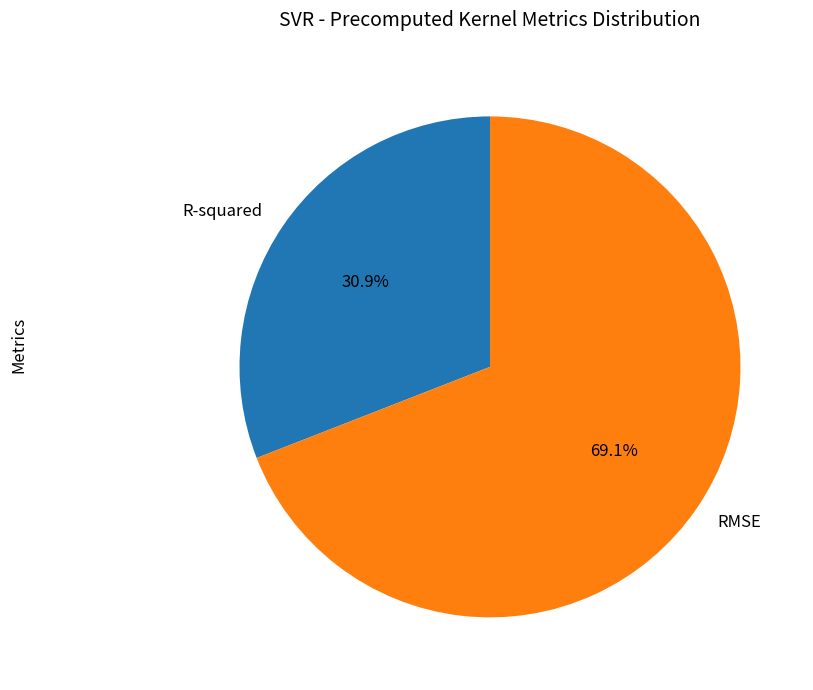

How many slices are in this pie chart?

2